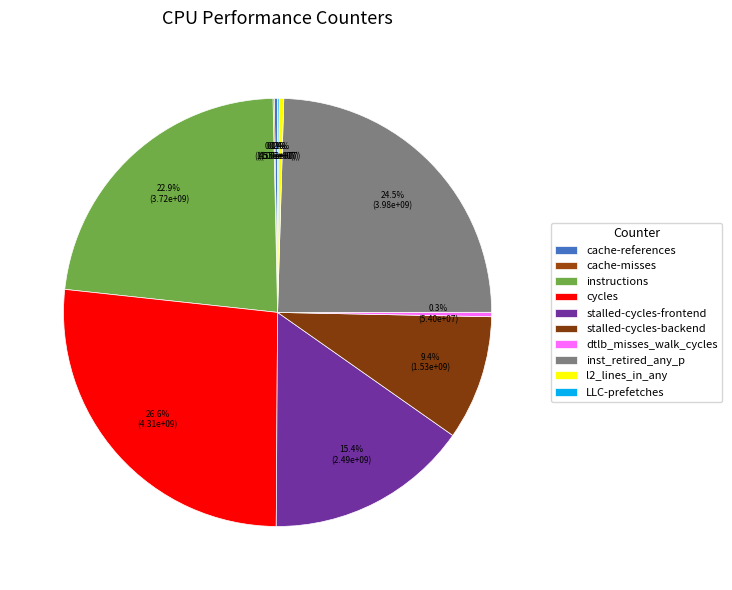

What is the change in value from dtlb_misses_walk_cycles to LLC-prefetches?

-36393900